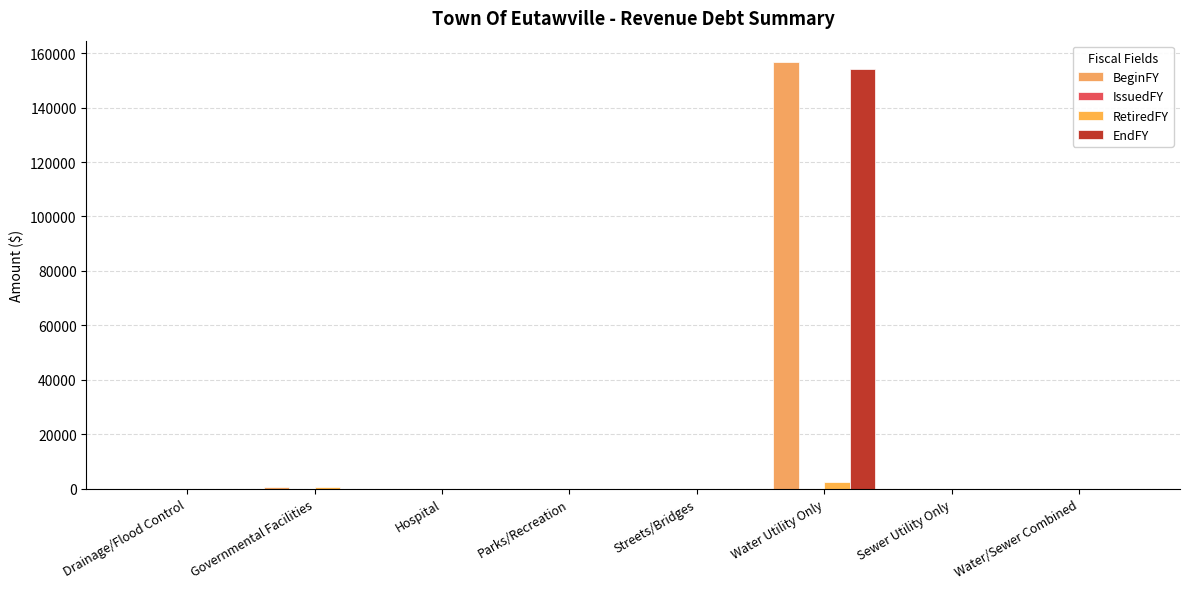

At which label does EndFY reach its peak?

Water Utility Only